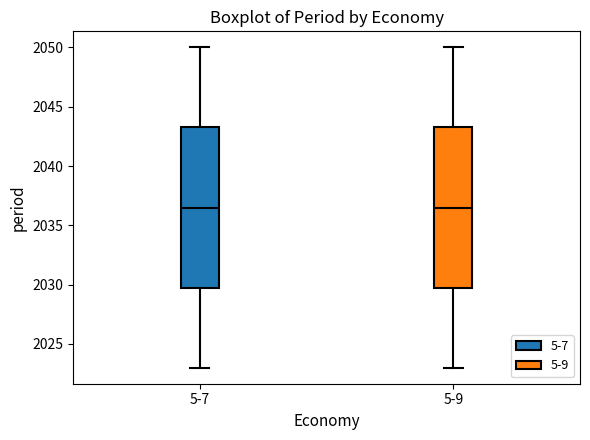

Reading left to right, read every box against the y-axis: the position of its median line, the range the box covers, and the ends of its whiskers. The values are not printed on the chart, so give them approximately, as read against the axis.

5-7: median 2036.5, box 2030.0 to 2043.5, whiskers 2023.0 to 2050.0
5-9: median 2036.5, box 2030.0 to 2043.5, whiskers 2023.0 to 2050.0